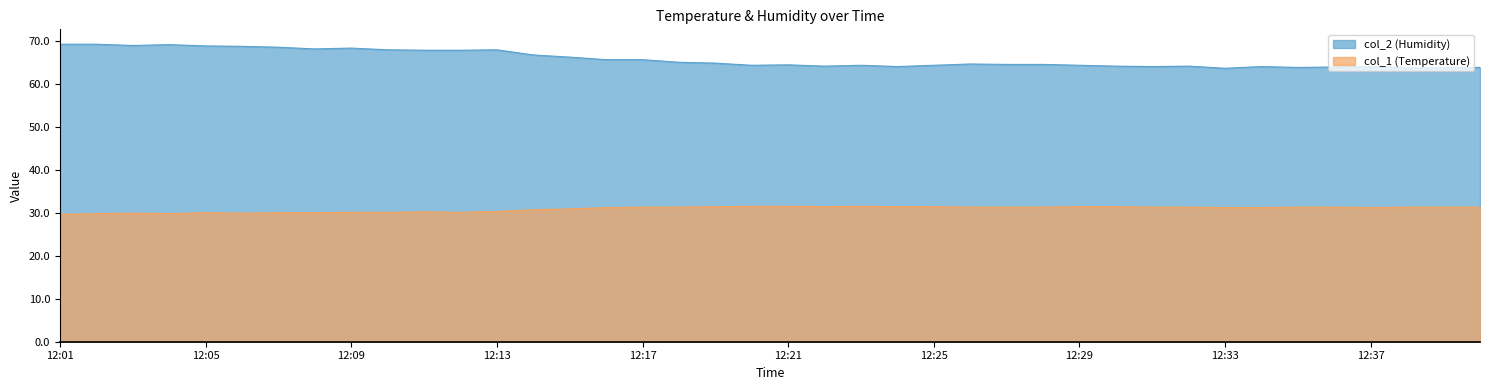

What is the sum of the col_2 values at 12:39 and 12:24?

127.7